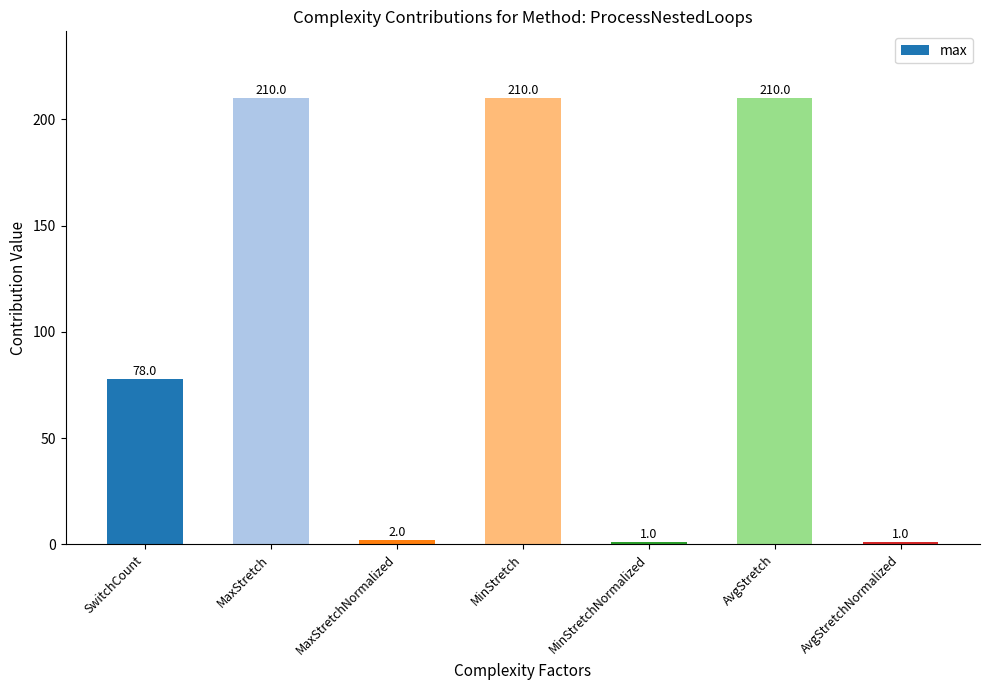

Between MinStretch and MaxStretchNormalized, which is larger?

MinStretch